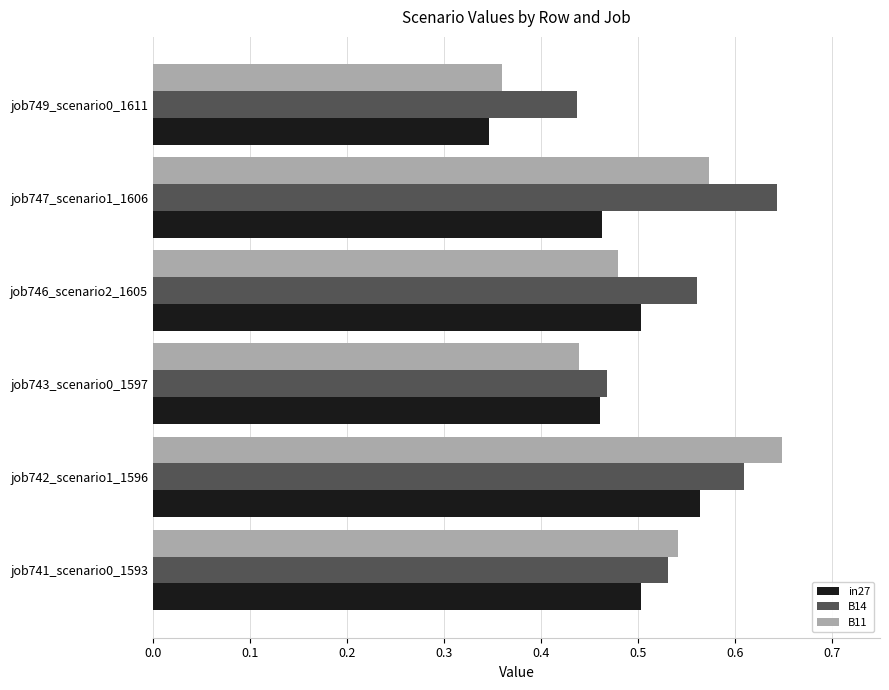

At how many categories does at least one series exceed 0?

6